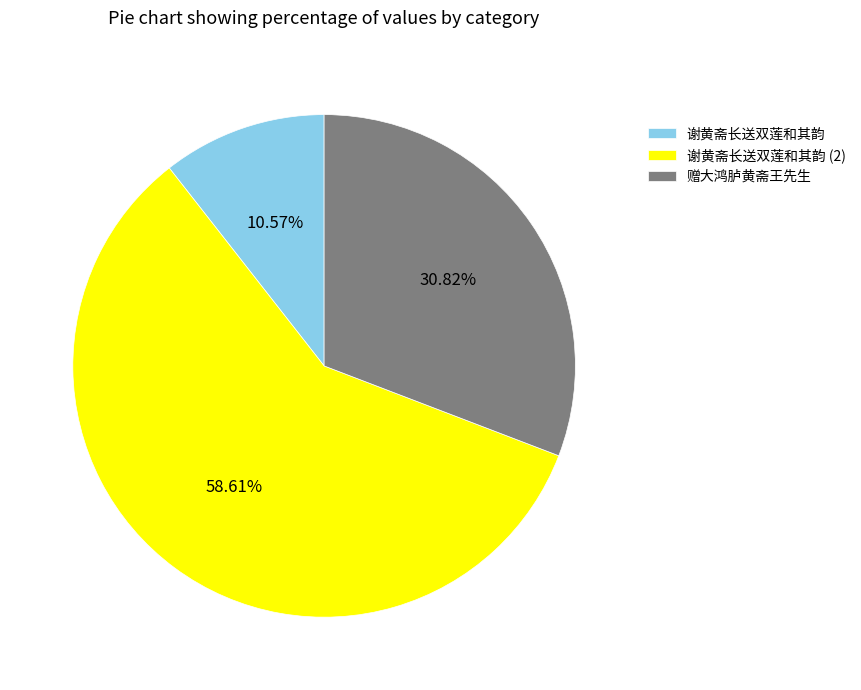

Count the number of slices in the pie.

3